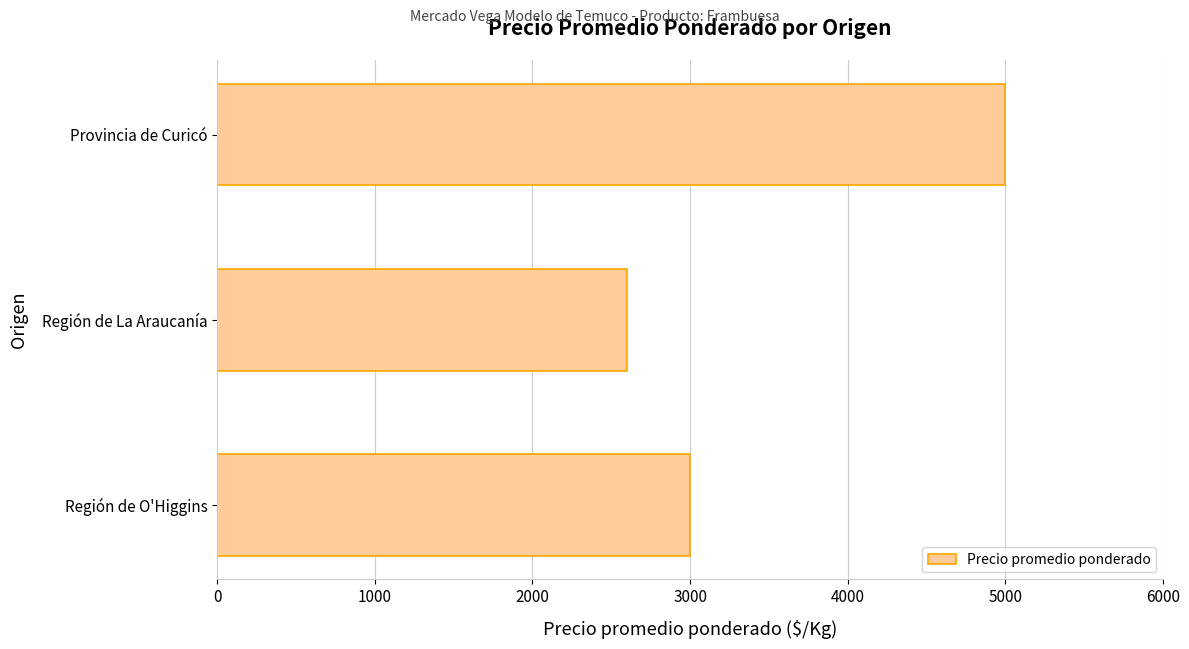

Reading bottom to top, extract all data points from this chart.

3000	2600	5000